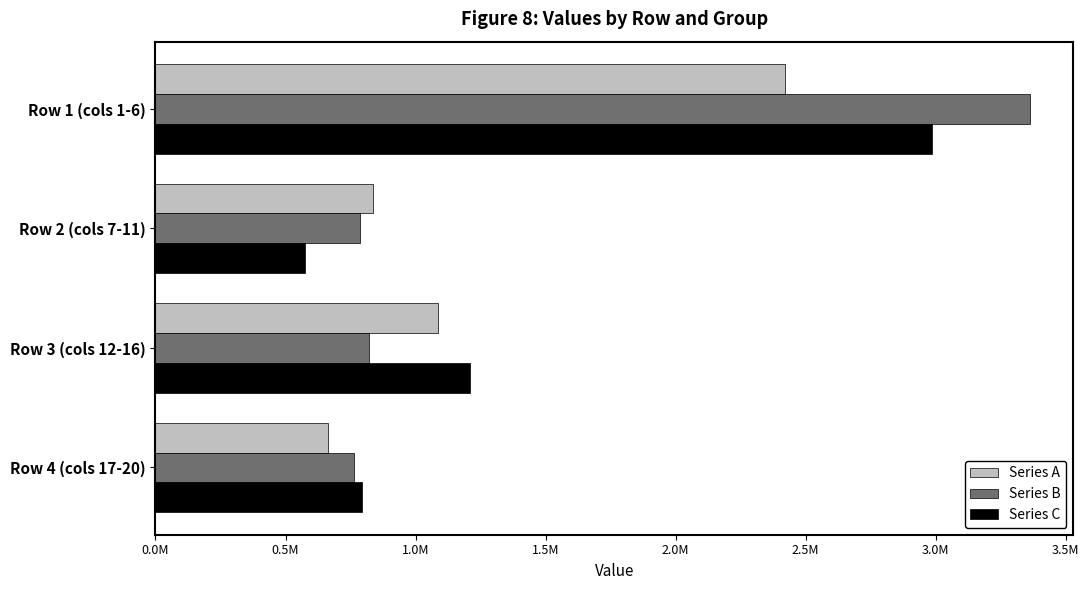

At how many categories does at least one series exceed 1366721?

1